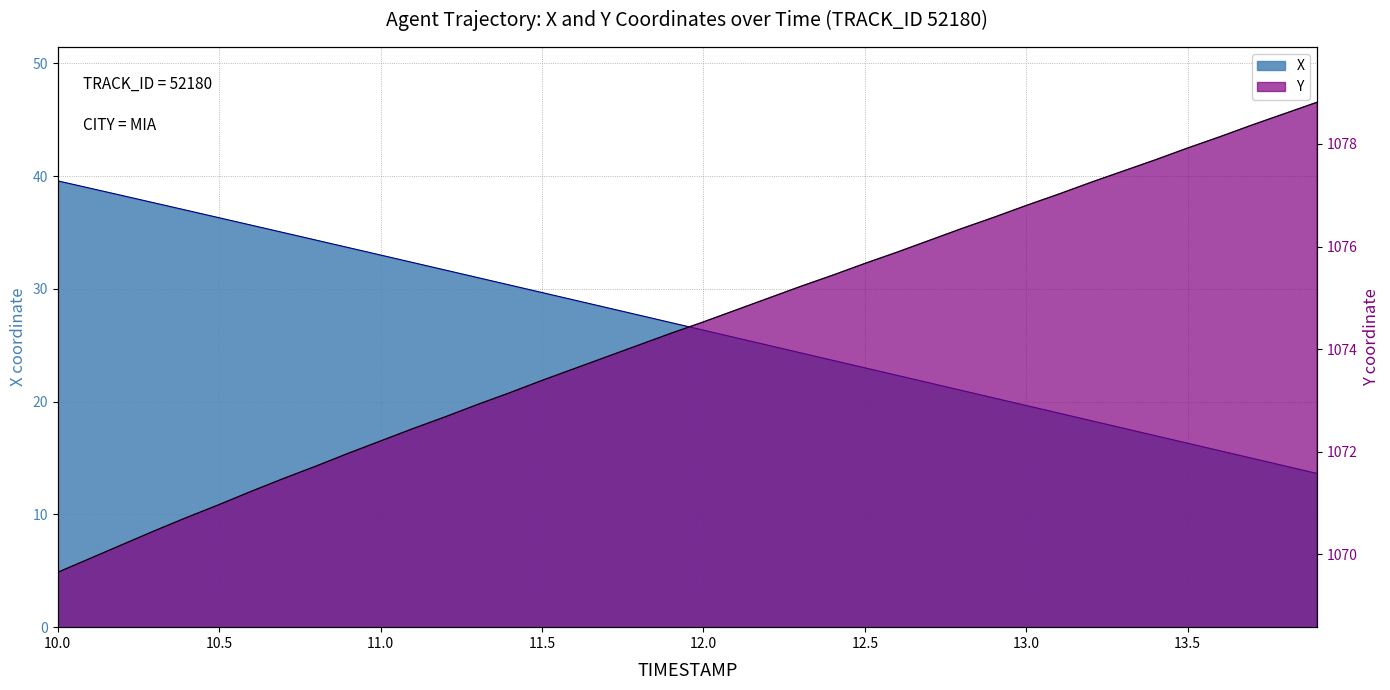

What is the difference between the maximum and minimum values in the Y series?

9.2